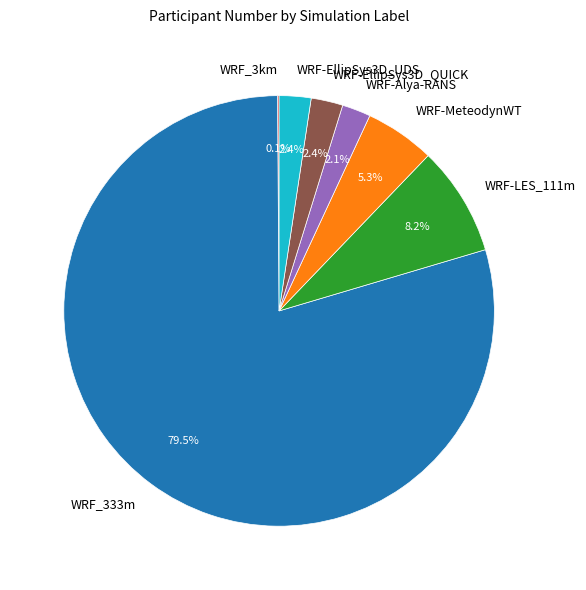

Which has a higher value, WRF-EllipSys3D_QUICK or WRF_333m?

WRF_333m